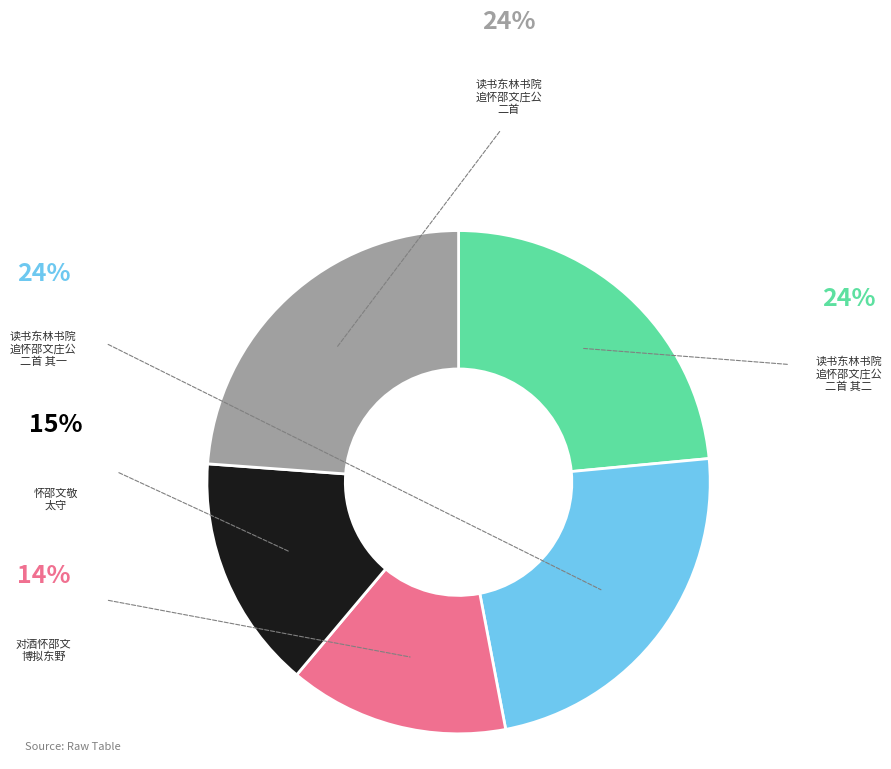

Is there any slice that represents more than half of the pie?

No